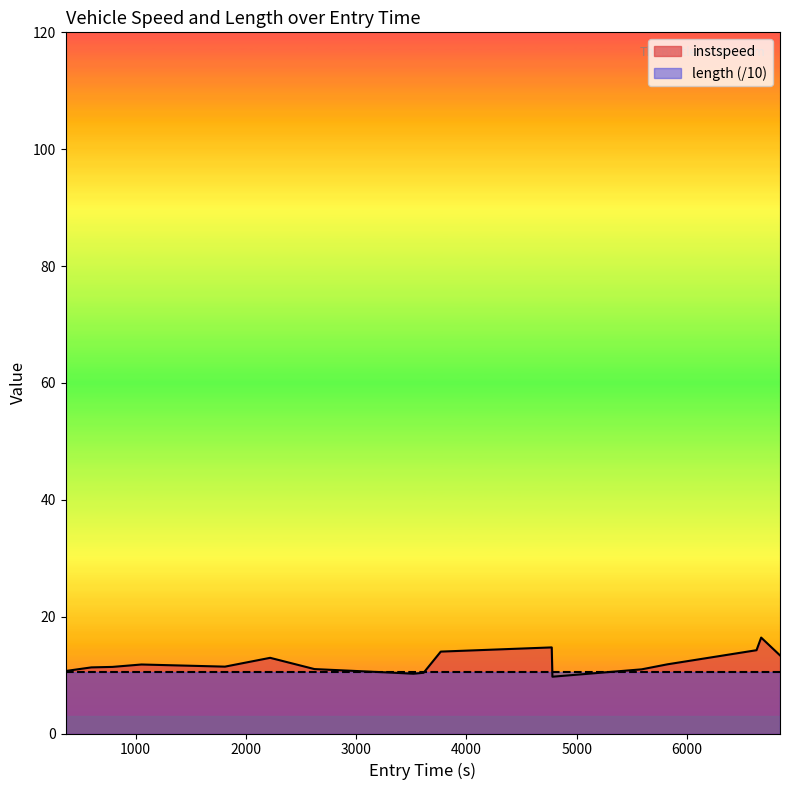

What is the value of the instspeed point at the 6th from the left?

13.0